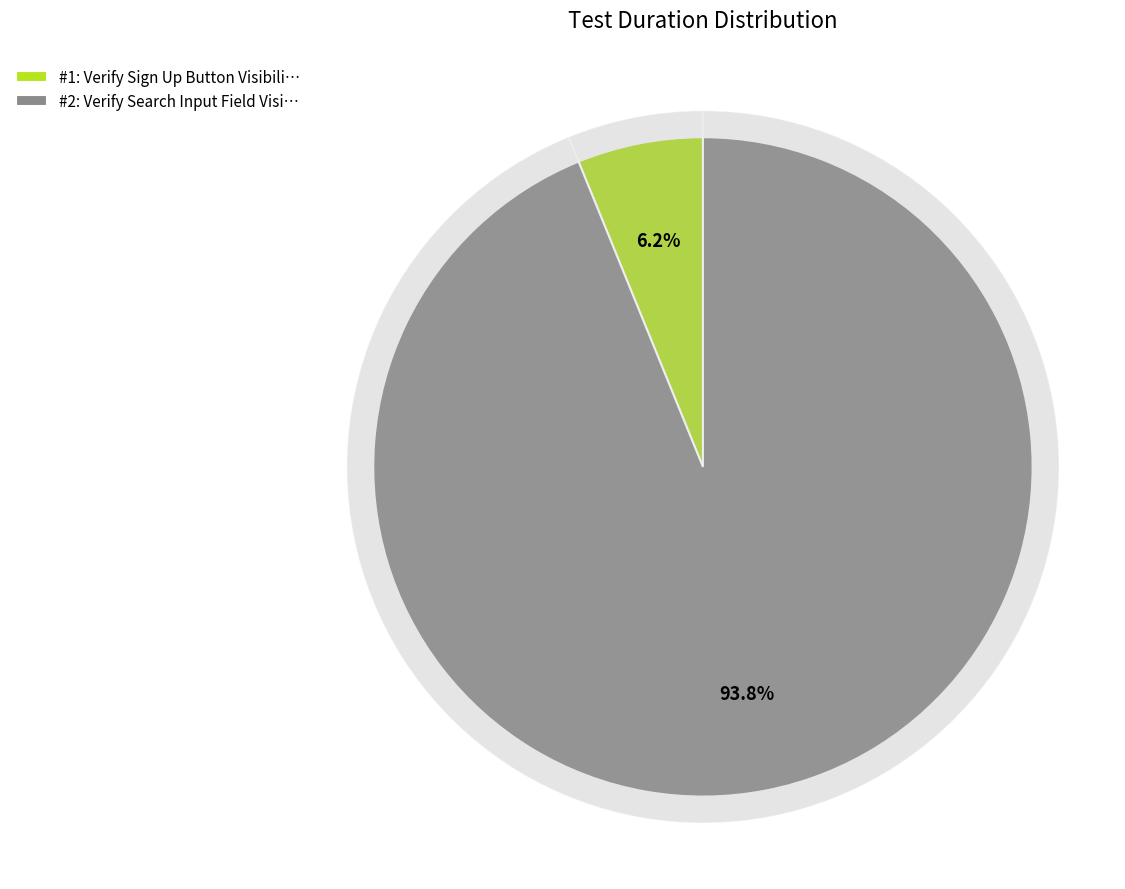

Which has a higher value, Verify Sign Up Button Visibility Test or Verify Search Input Field Visibility Test?

Verify Search Input Field Visibility Test